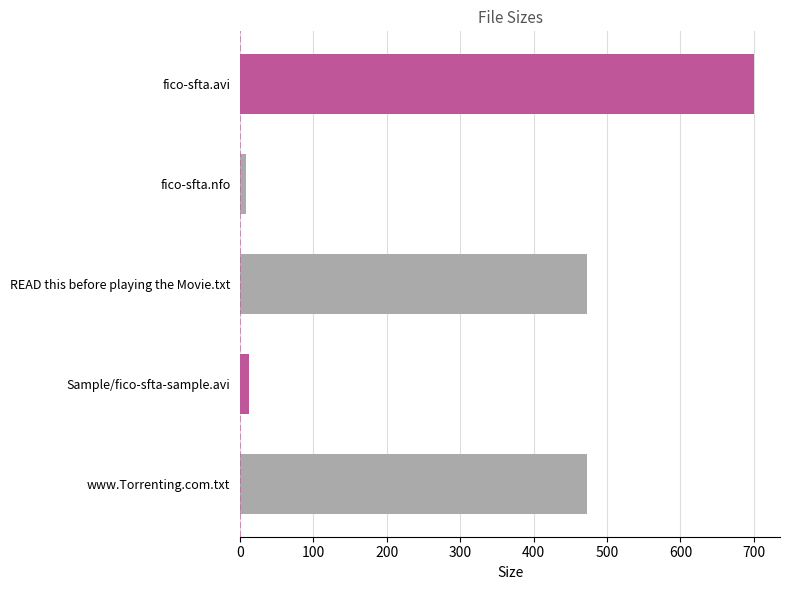

What is the difference between the maximum and minimum values?

692.4